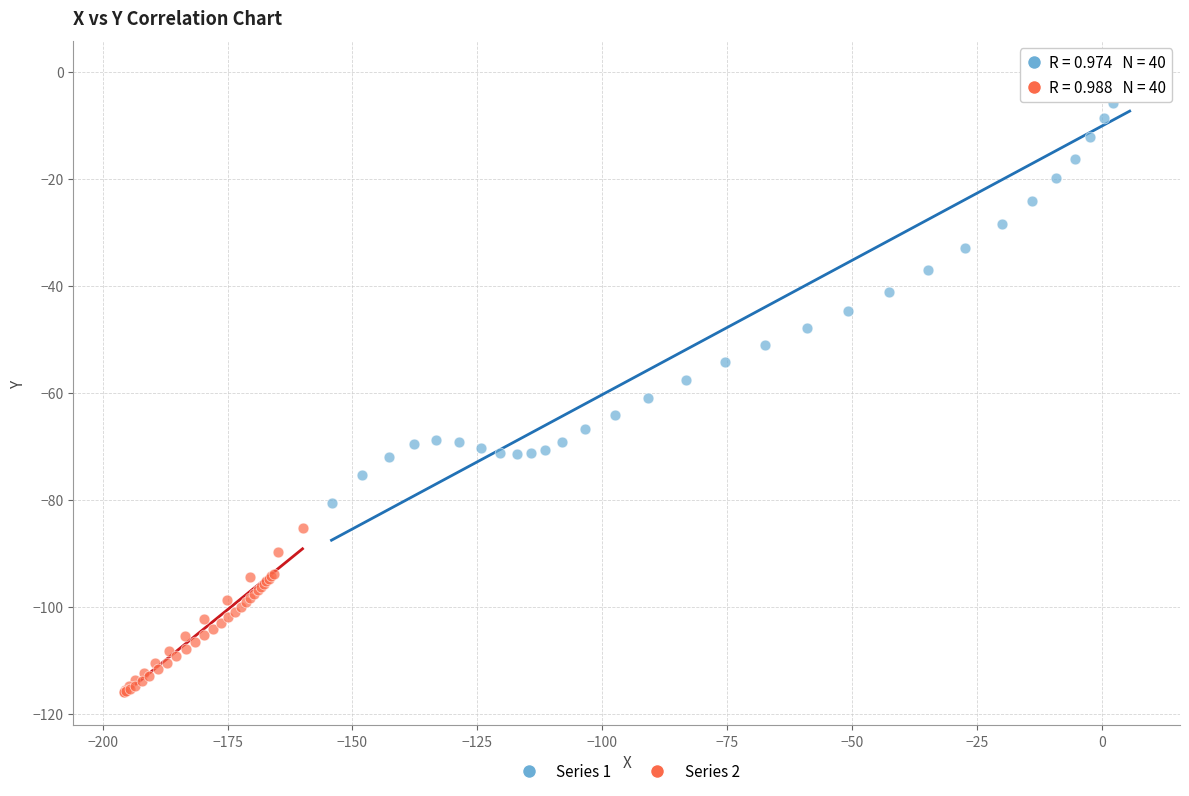

Which series reaches the minimum Y coordinate?

Series 2